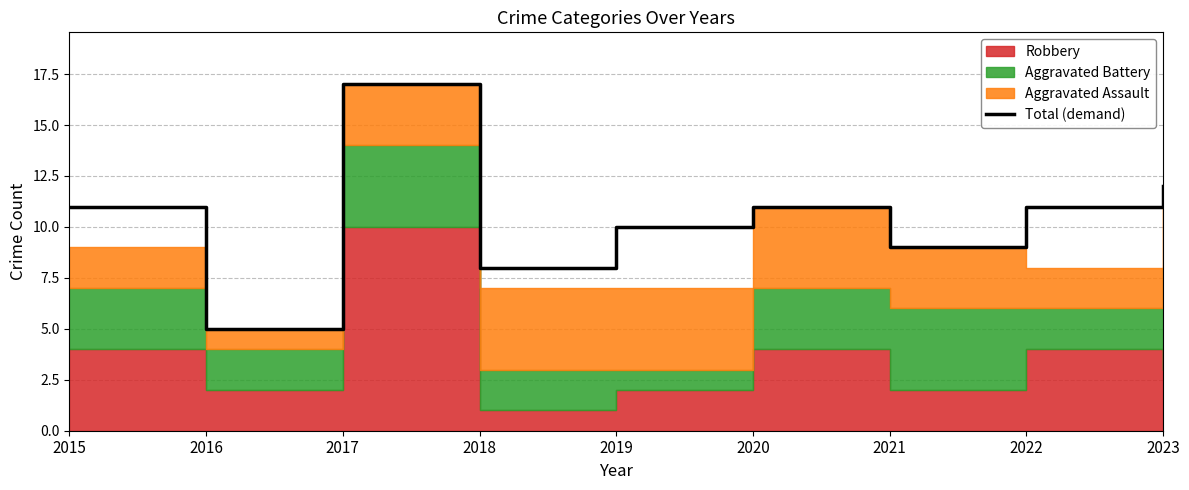

At which category does the data reach its first local valley?

2016